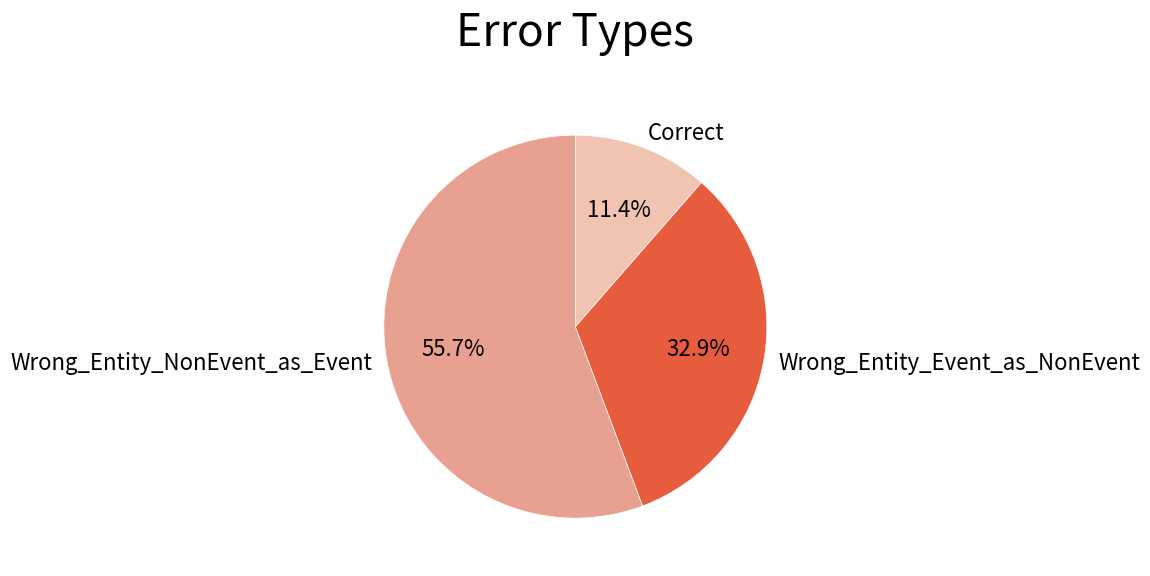

Combined, do Wrong_Entity_Event_as_NonEvent and Wrong_Entity_NonEvent_as_Event account for over 50%?

Yes